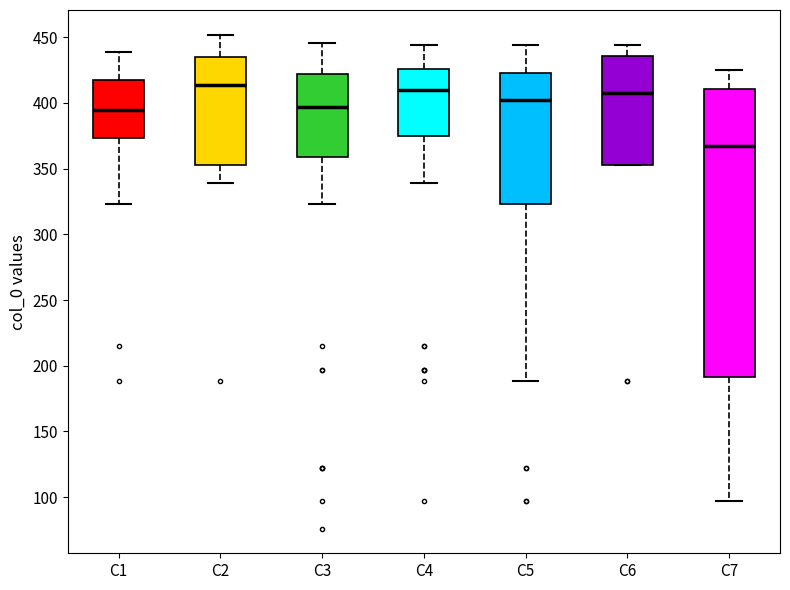

Which box's median line is the lowest?

C7